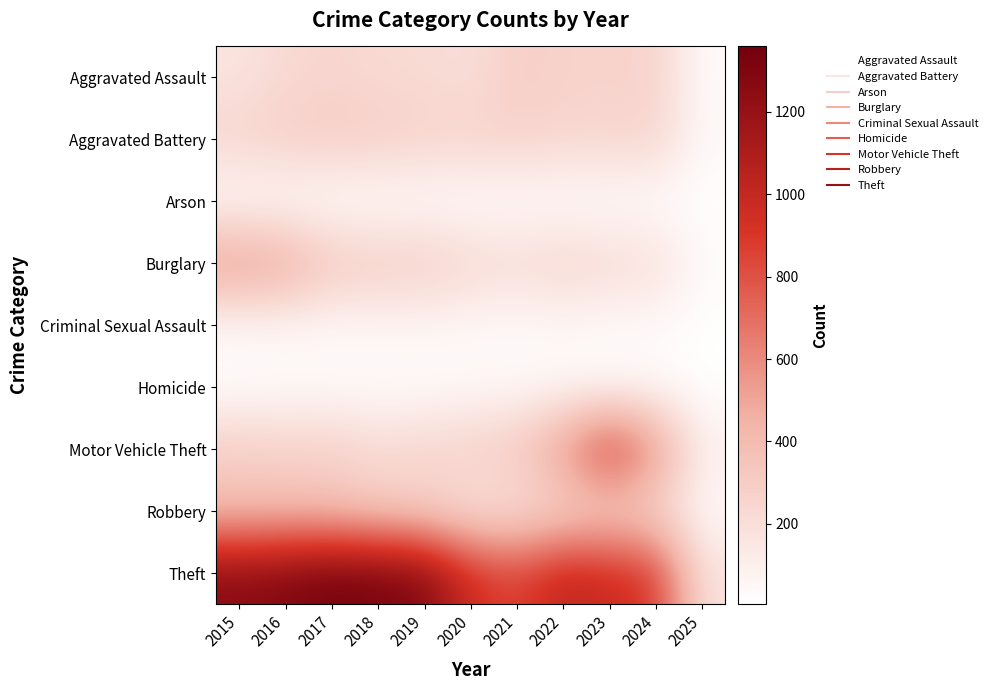

Between 2020 and 2023, which series saw the biggest shift?

Motor Vehicle Theft